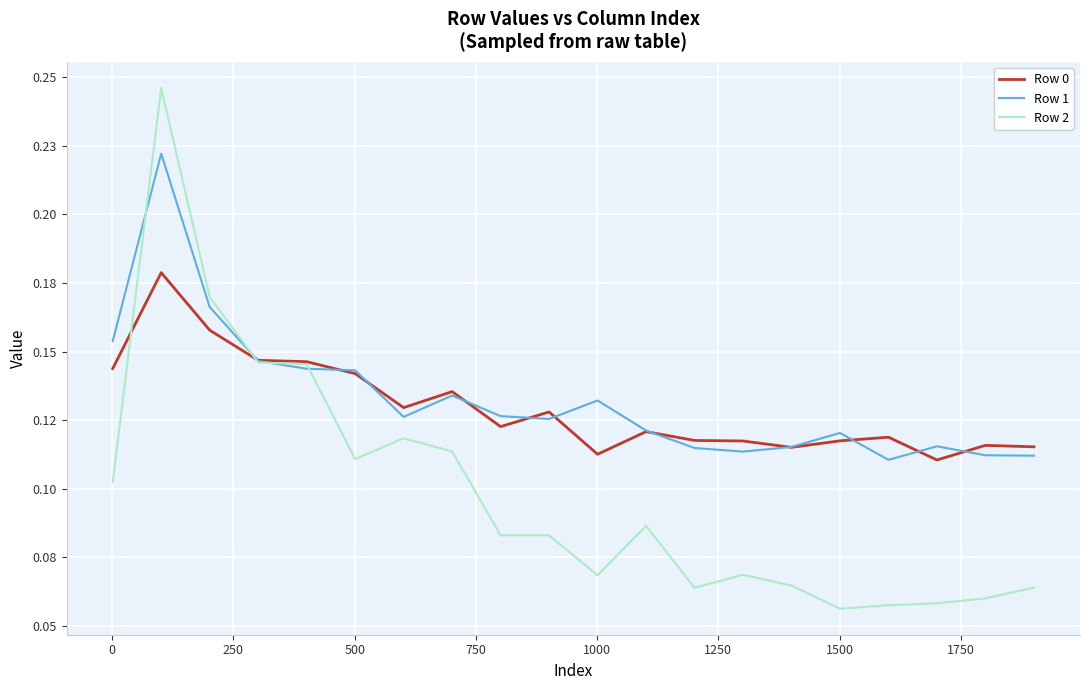

Reading left to right, list all the values displayed in this chart.

Row 0: 0.1	0.2	0.2	0.1	0.1	0.1	0.1	0.1	0.1	0.1	0.1	0.1	0.1	0.1	0.1	0.1	0.1	0.1	0.1	0.1
Row 1: 0.2	0.2	0.2	0.1	0.1	0.1	0.1	0.1	0.1	0.1	0.1	0.1	0.1	0.1	0.1	0.1	0.1	0.1	0.1	0.1
Row 2: 0.1	0.2	0.2	0.1	0.1	0.1	0.1	0.1	0.1	0.1	0.1	0.1	0.1	0.1	0.1	0.1	0.1	0.1	0.1	0.1